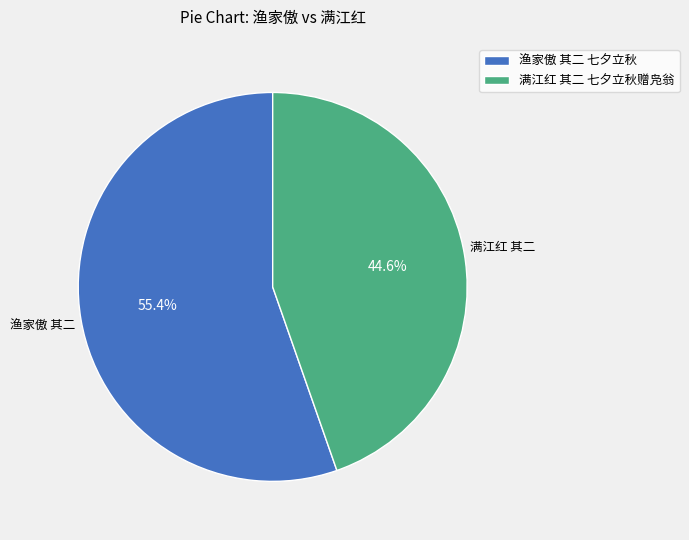

Rank the categories by value from lowest to highest.

满江红 其二 七夕立秋赠凫翁, 渔家傲 其二 七夕立秋